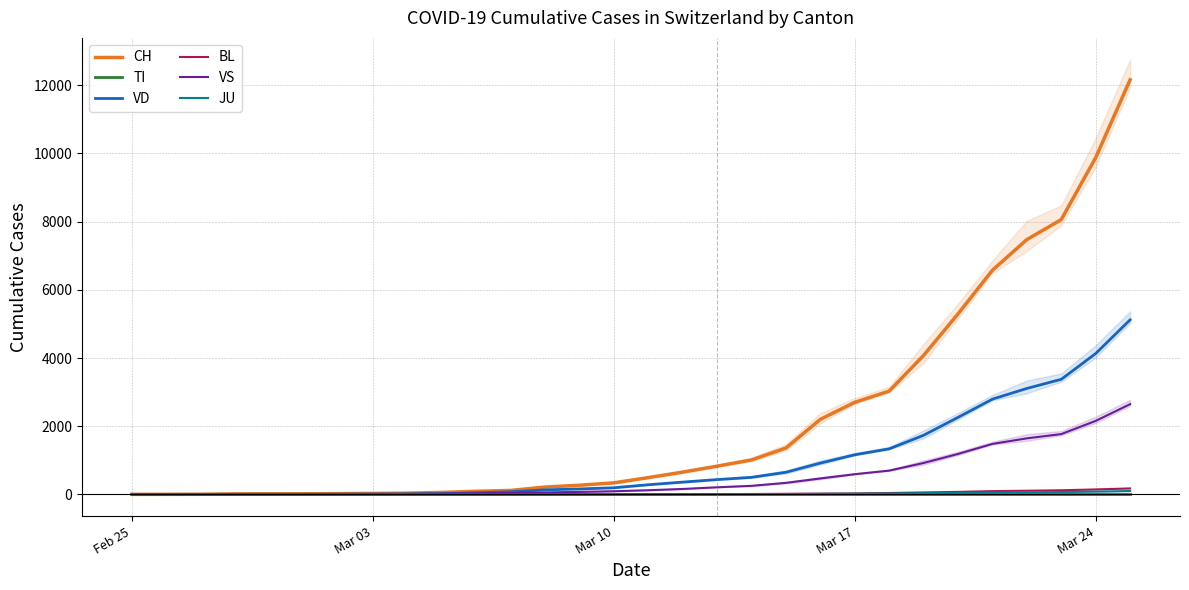

What is the highest value of the VS series?

2646